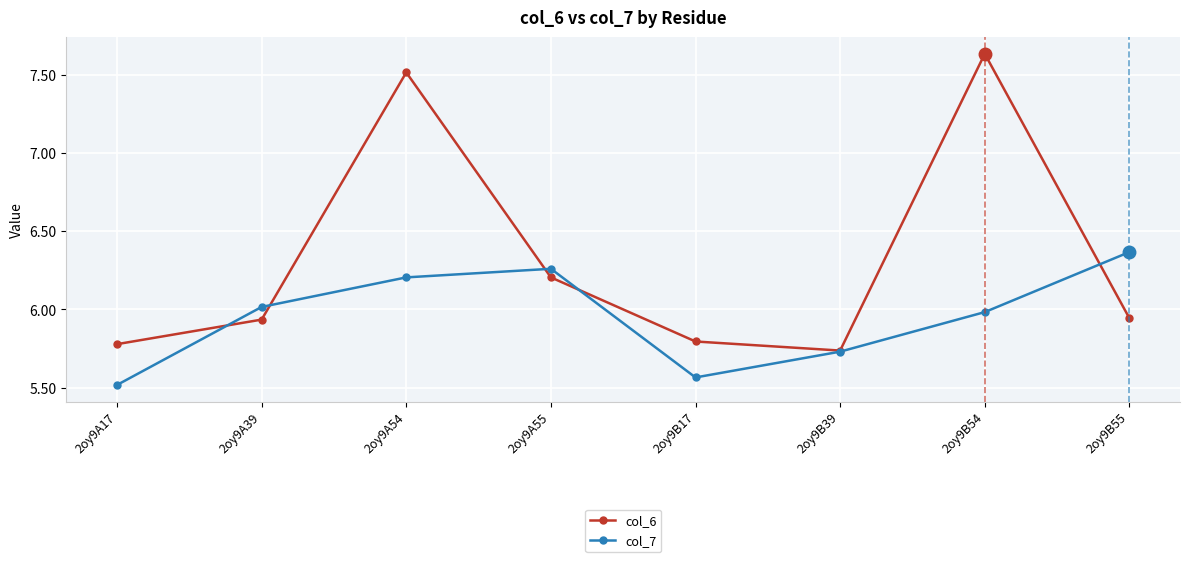

At 2oy9B54, list the series in order from largest to smallest.

col_6, col_7